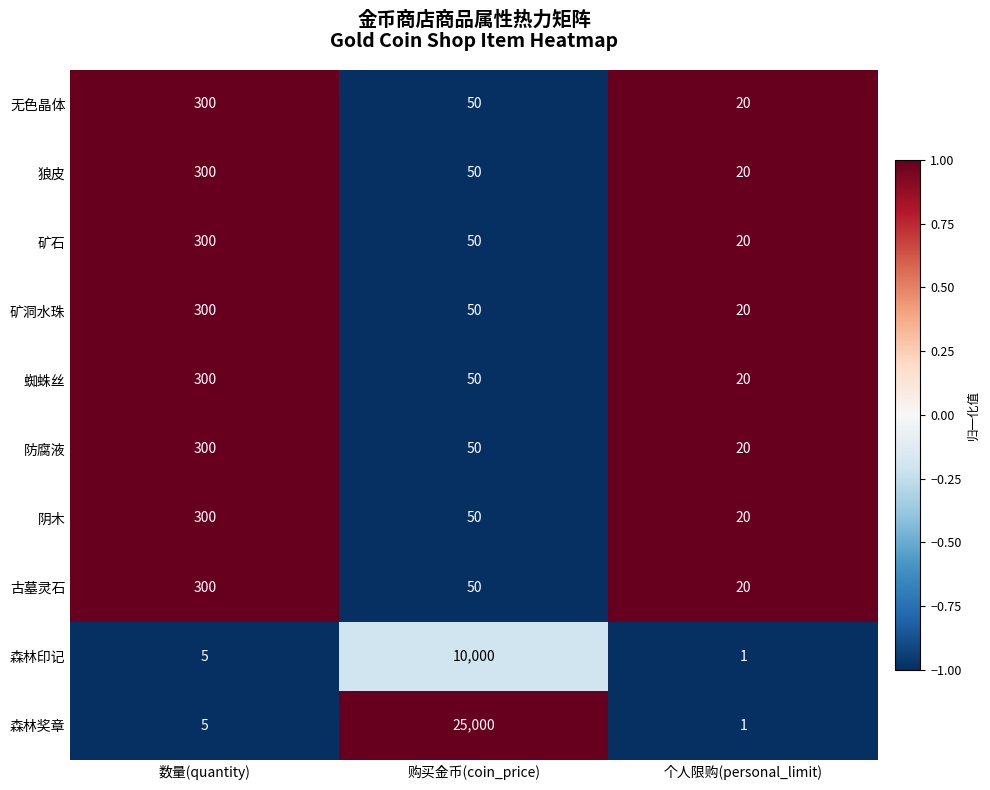

Rank the categories by 无色晶体 value from lowest to highest.

个人限购(personal_limit), 购买金币(coin_price), 数量(quantity)